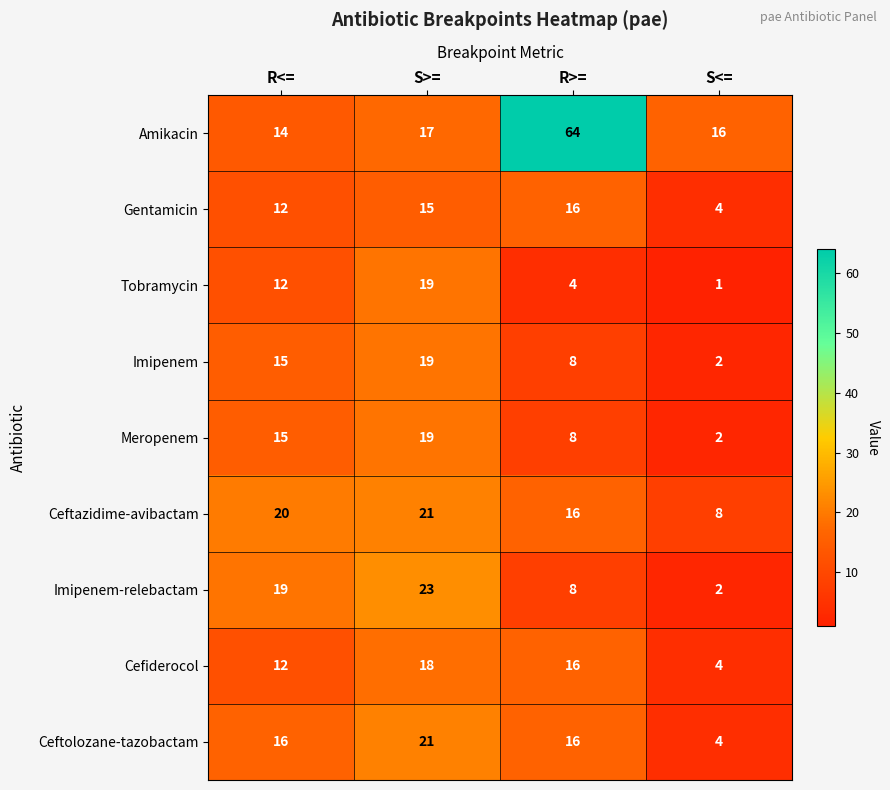

List the labels in order of Amikacin value, smallest first.

R<=, S<=, S>=, R>=